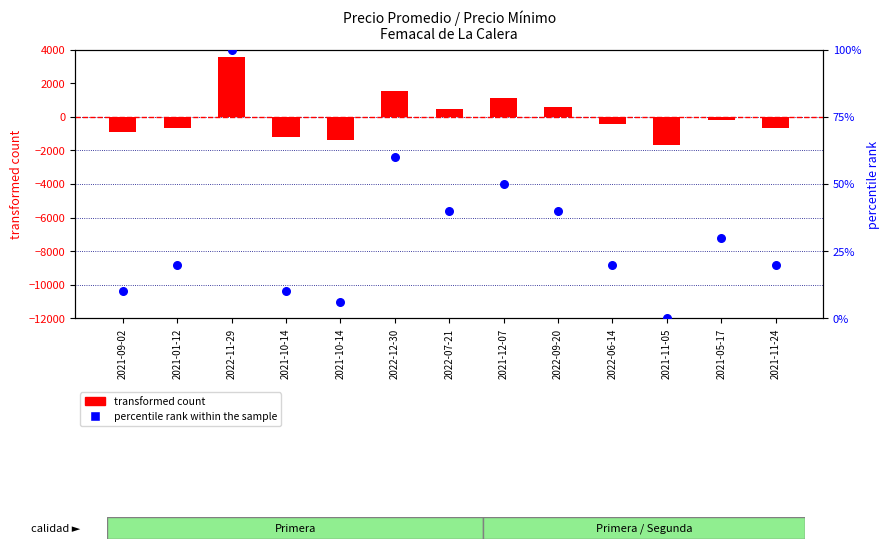

Which series reaches the maximum Y coordinate?

transformed count